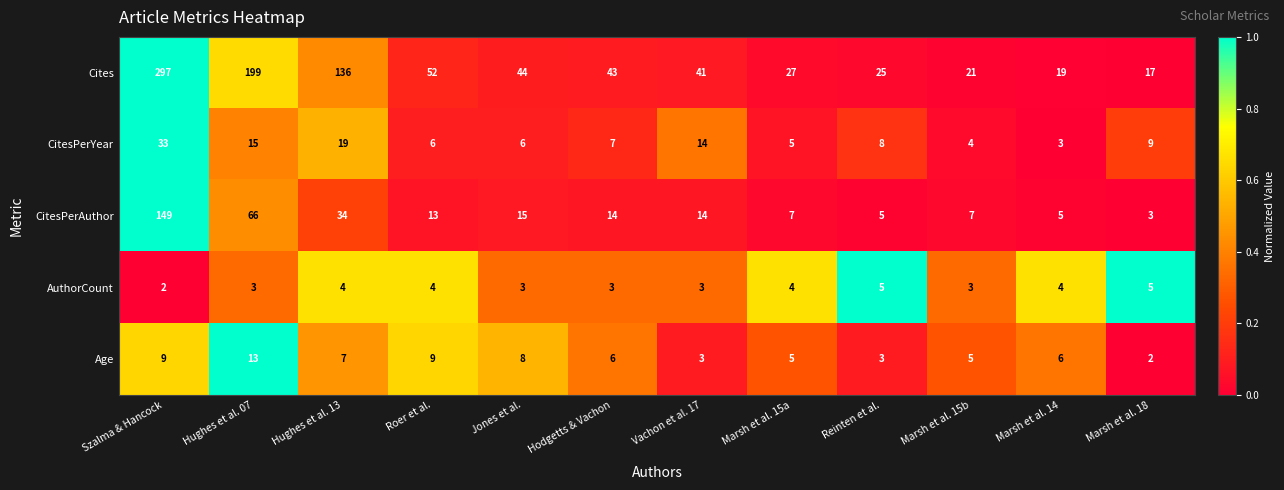

Count the number of categories in the chart.

12